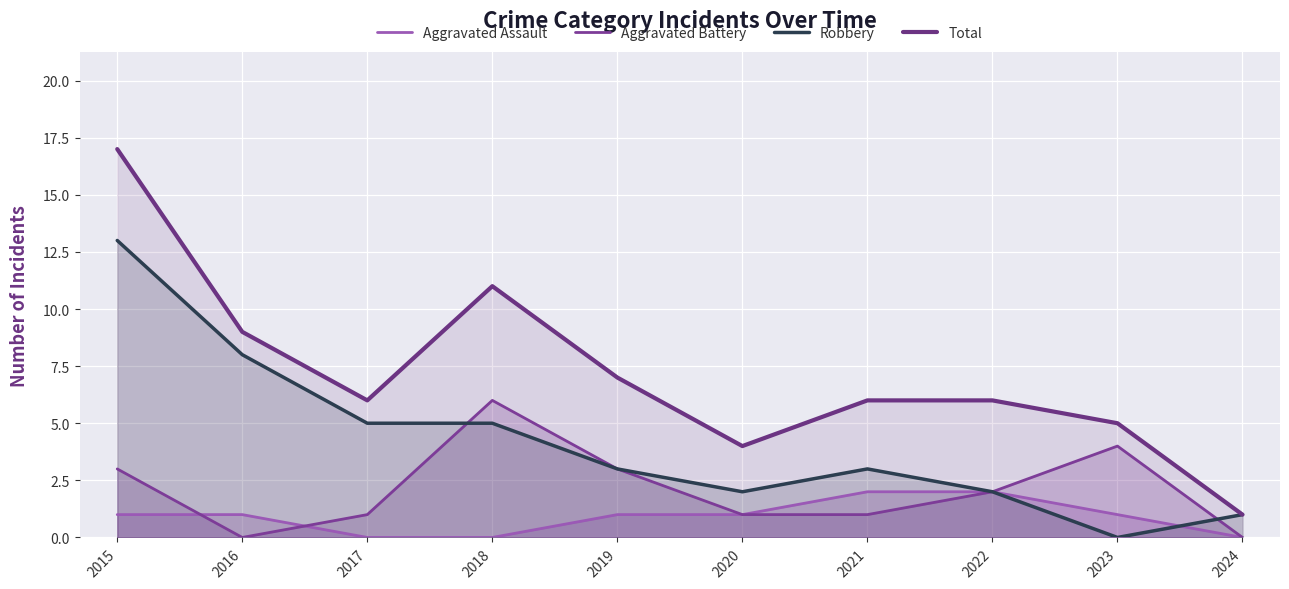

Between which two adjacent categories do Aggravated Assault and Robbery first intersect?

2023 and 2024